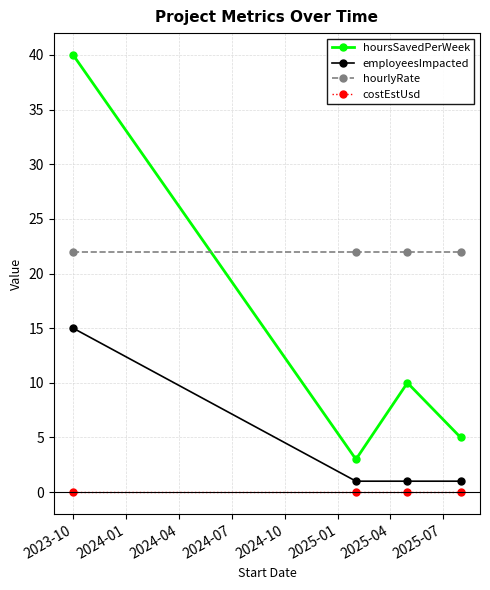

What are all the series names shown in the legend?

hoursSavedPerWeek, employeesImpacted, hourlyRate, costEstUsd